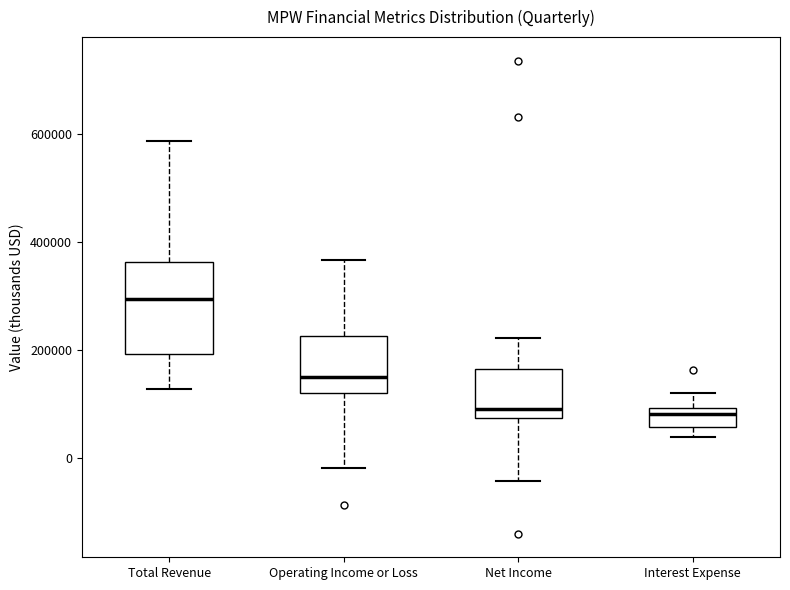

Which box's median line is the highest?

Total Revenue